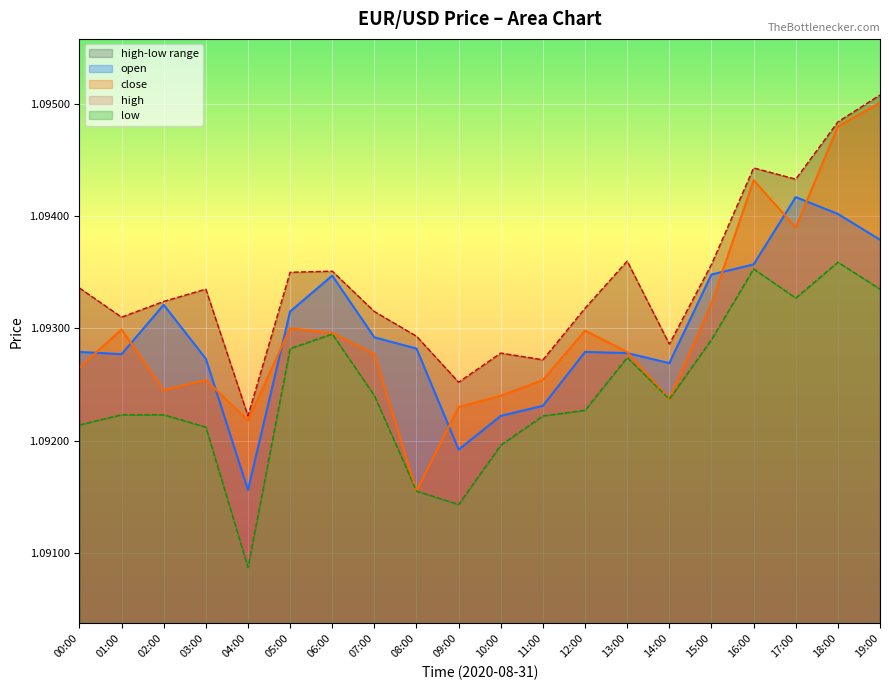

What is the total value across all series at 06:00?

4.4